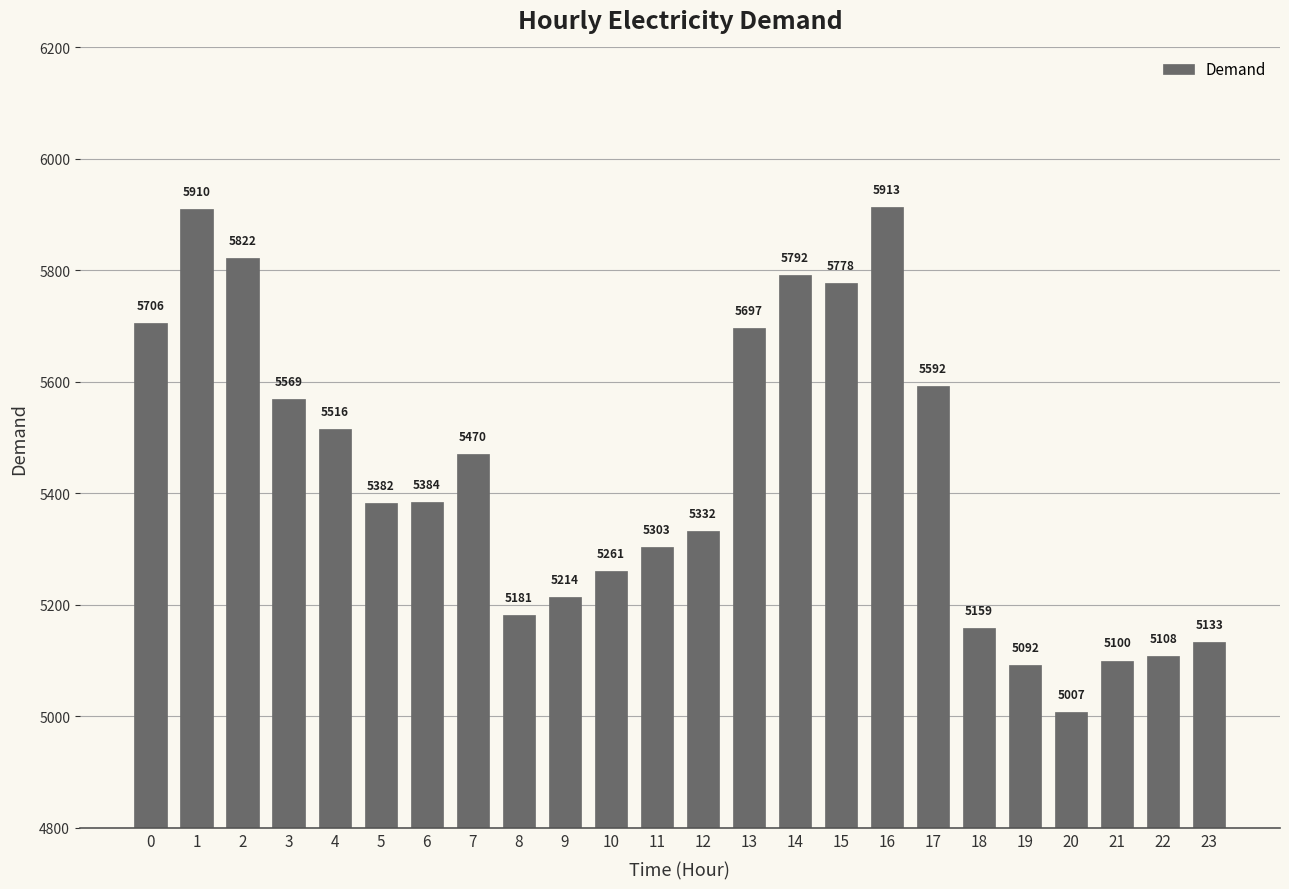

What is the difference between the maximum and second lowest values?

821